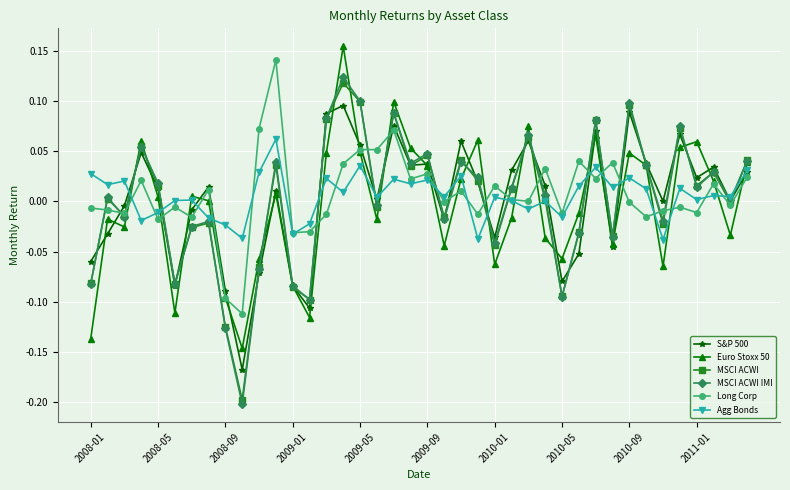

How many interior local peaks does the MSCI ACWI IMI series have?

13